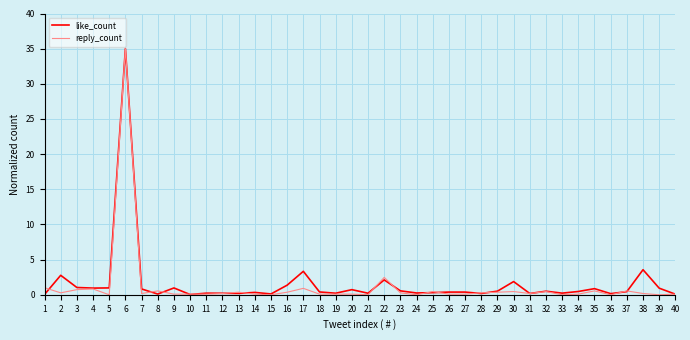

Which category has the highest value in the like_count series?

6